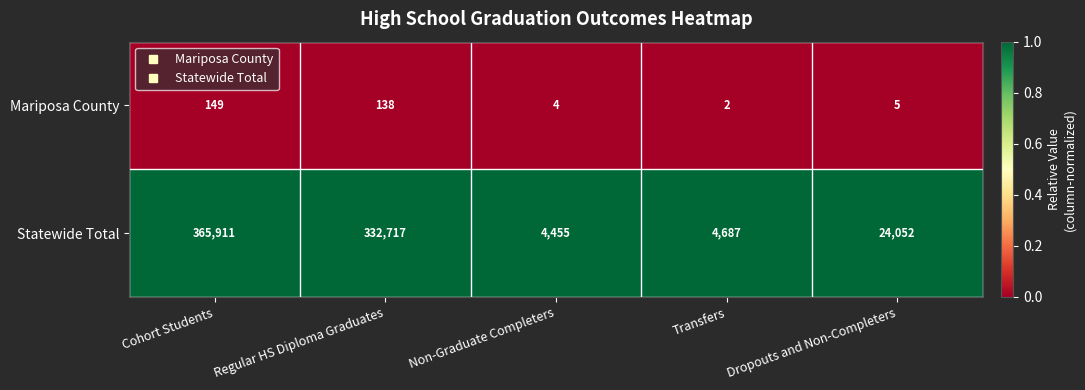

Reading left to right, list all the values displayed in this chart.

Mariposa County: Cohort Students=149	Regular HS Diploma Graduates=138	Non-Graduate Completers=4	Transfers=2	Dropouts and Non-Completers=5
Statewide Total: Cohort Students=365911	Regular HS Diploma Graduates=332717	Non-Graduate Completers=4455	Transfers=4687	Dropouts and Non-Completers=24052